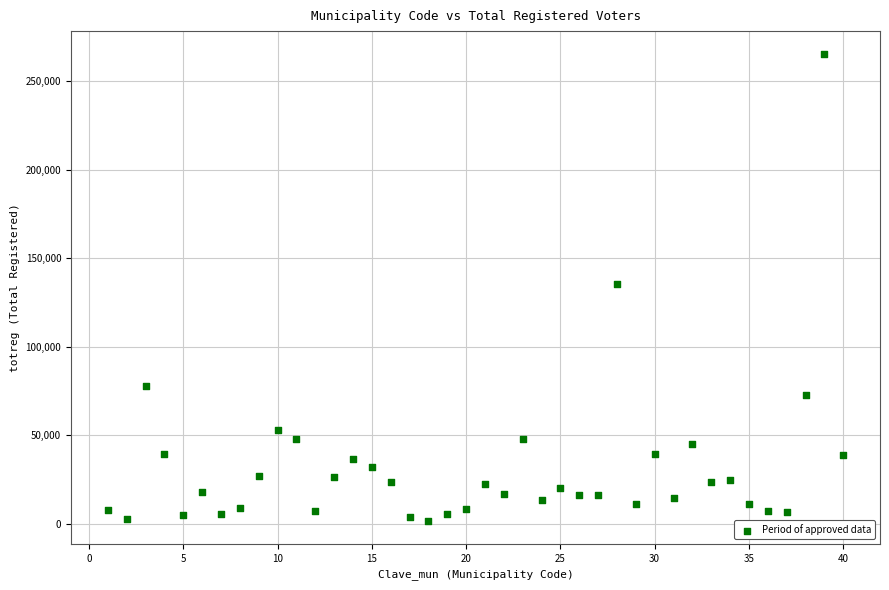

What is the range of X values (max minus min)?

39